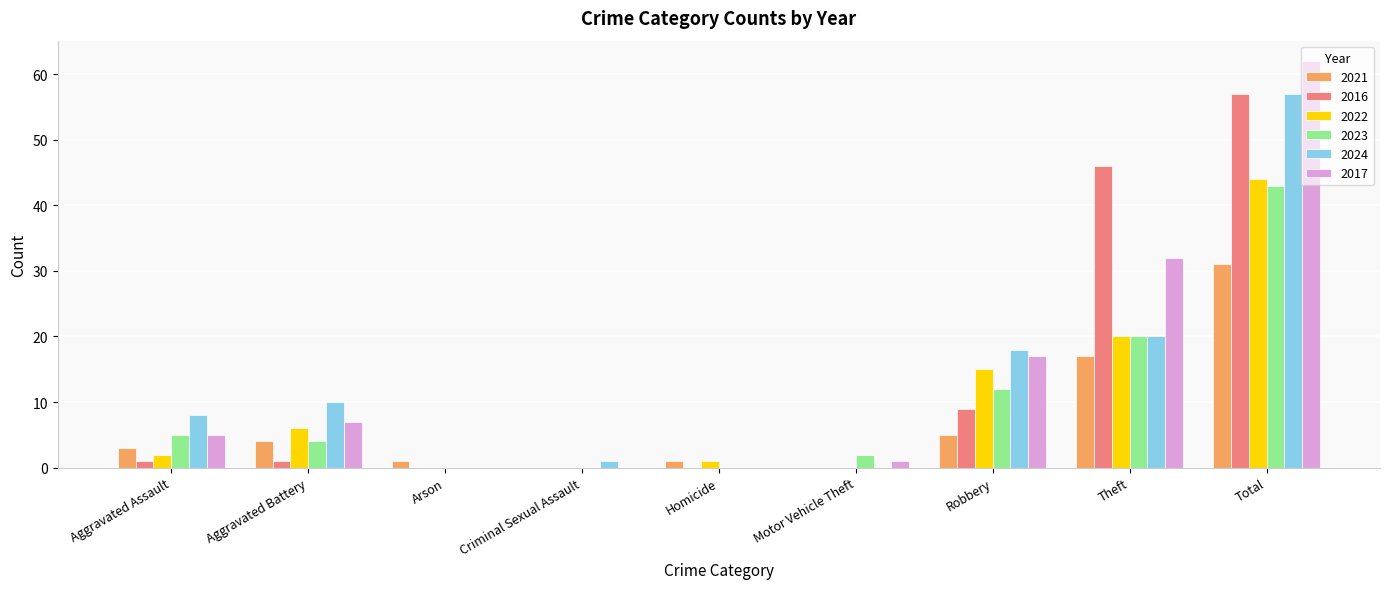

At which category is the sum across all series the highest?

Total